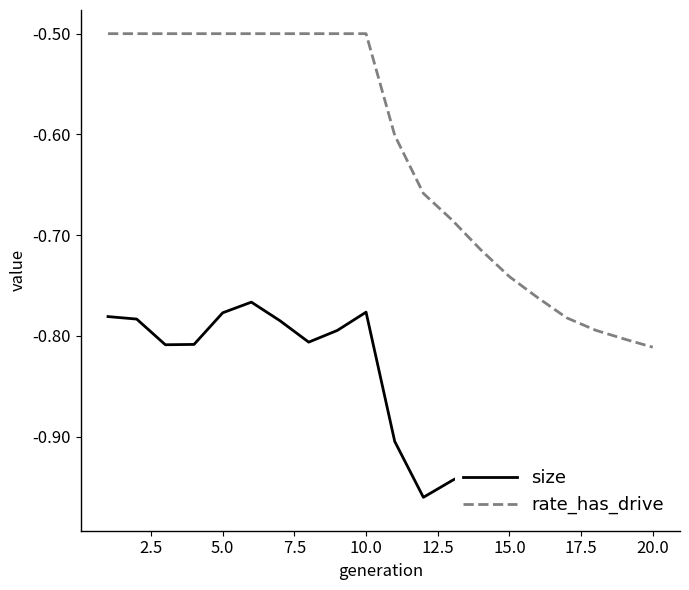

In size, how many points are lower than both neighbors (excluding endpoints)?

4